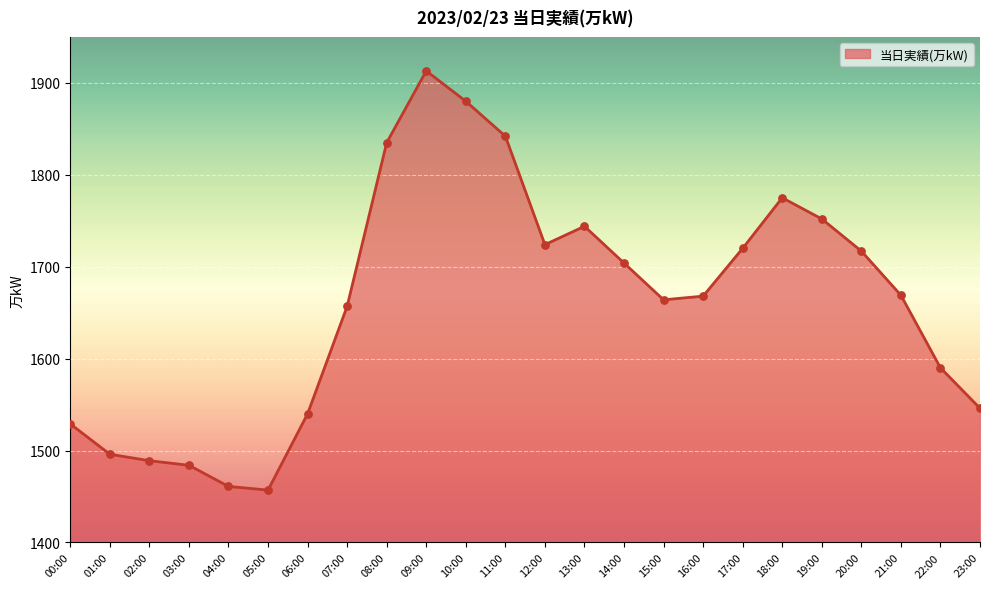

Approximately how many times larger is the value at 01:00 compared to 22:00?

0.9